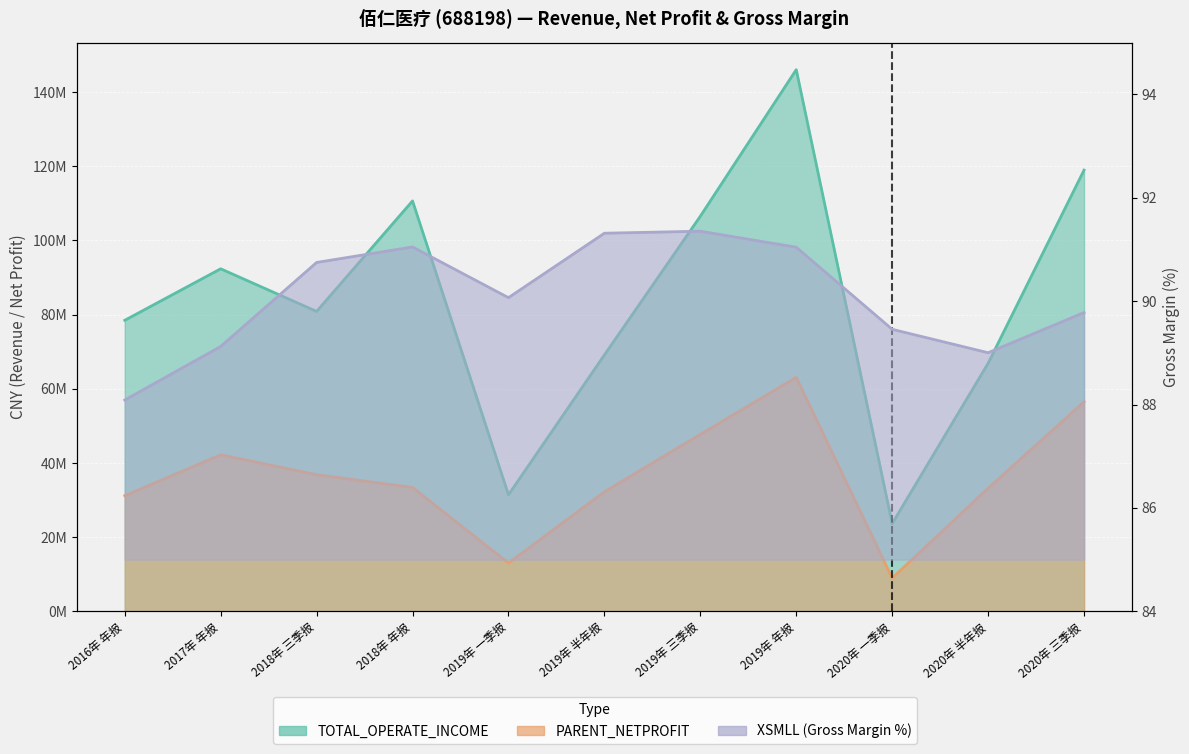

Between 2020年 一季报 and 2020年 半年报, which series saw the biggest shift?

TOTAL_OPERATE_INCOME